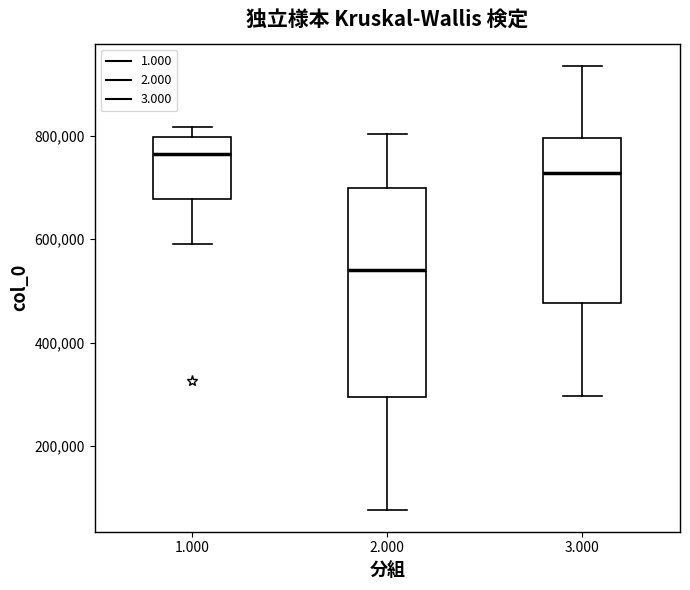

Which box's median line is the lowest?

2.000